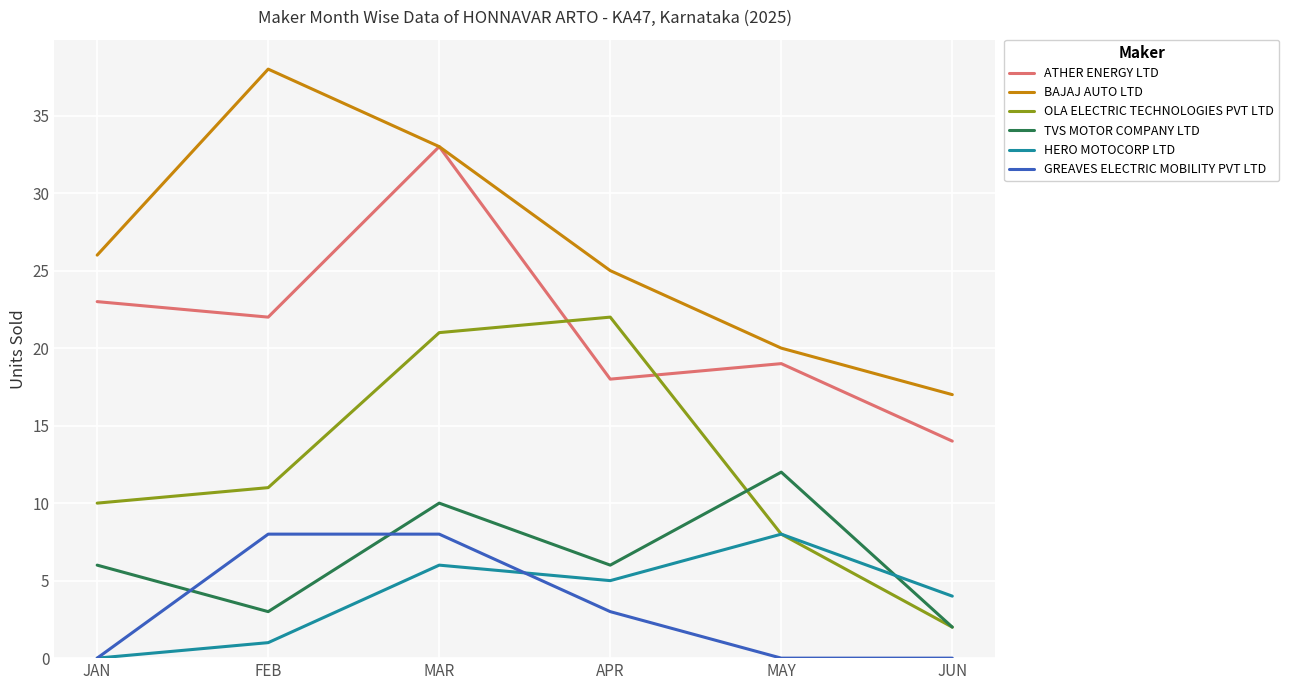

Read the OLA ELECTRIC TECHNOLOGIES PVT LTD value at MAR.

21